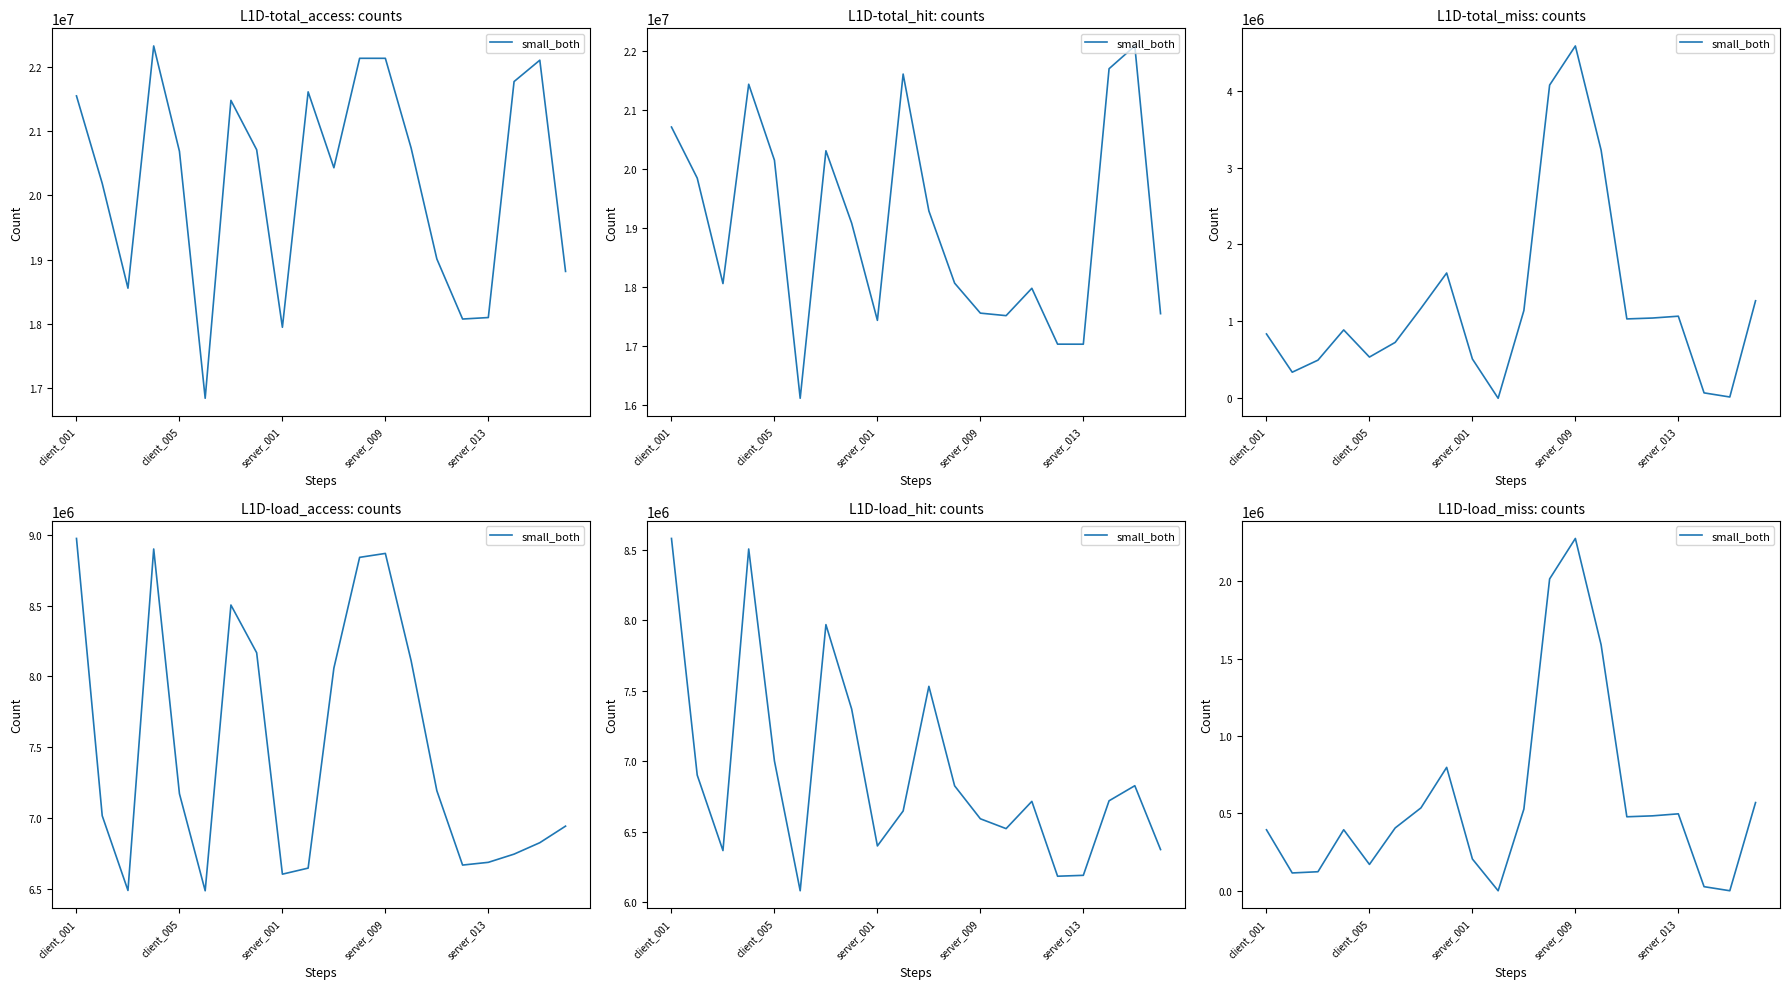

Does the chart have visible grid lines?

No